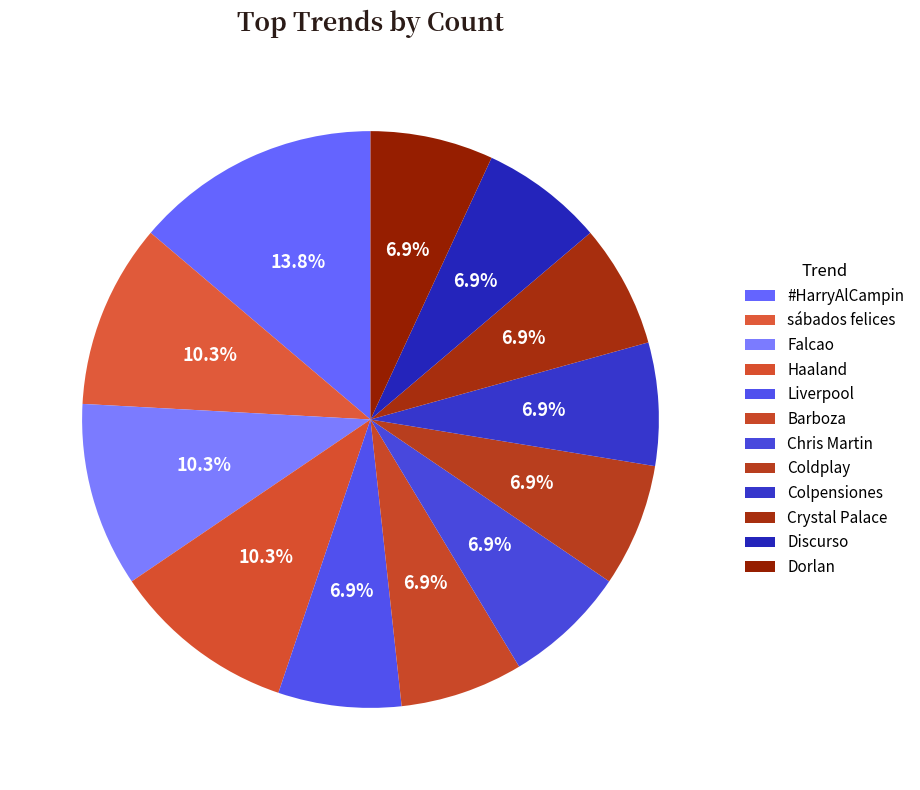

Rank the categories by value from lowest to highest.

Liverpool, Barboza, Chris Martin, Coldplay, Colpensiones, Crystal Palace, Discurso, Dorlan, sábados felices, Falcao, Haaland, #HarryAlCampin